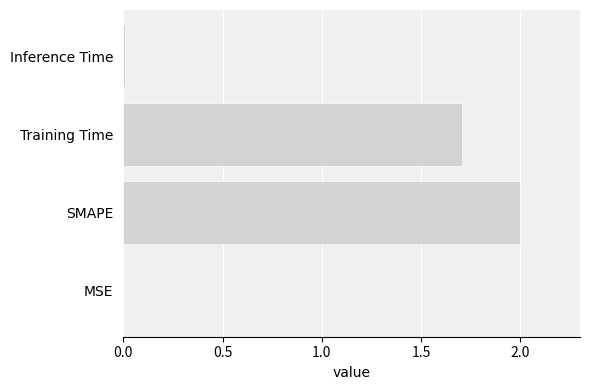

Which has a higher value, Training Time or SMAPE?

SMAPE